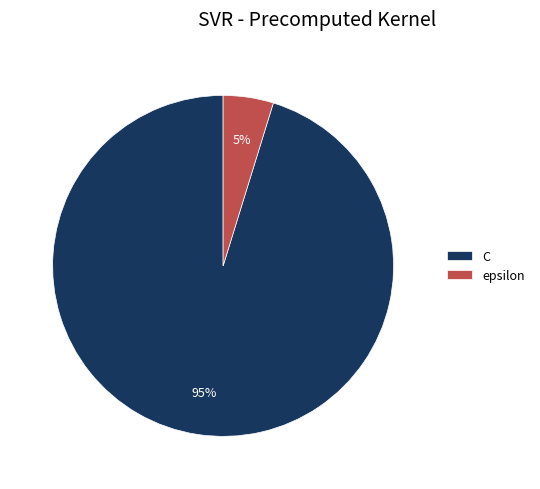

Which slice is the smallest?

epsilon